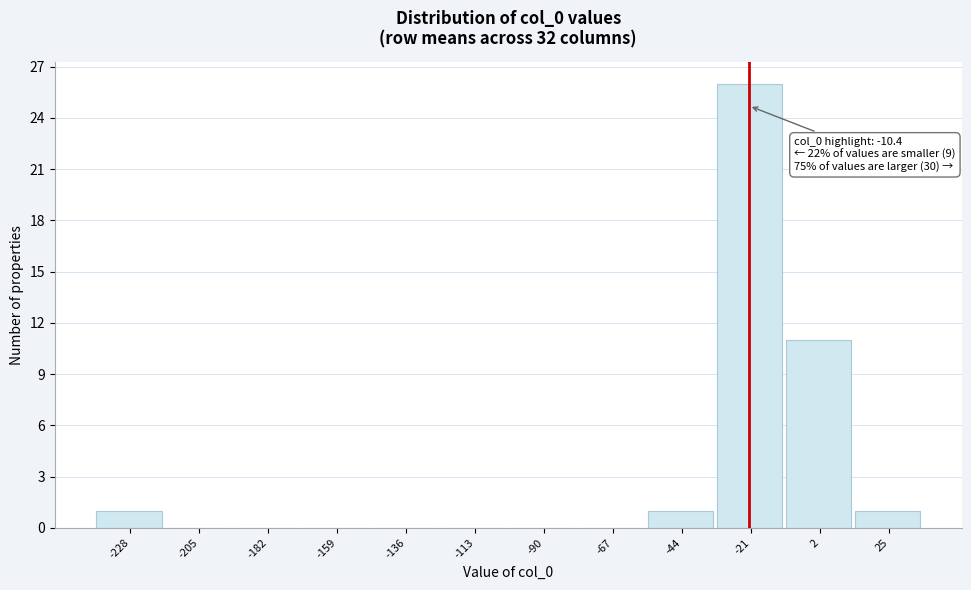

Reading left to right, list all the values displayed in this chart.

-228=1	-205=0	-182=0	-159=0	-136=0	-113=0	-90=0	-67=0	-44=1	-21=26	2=11	25=1